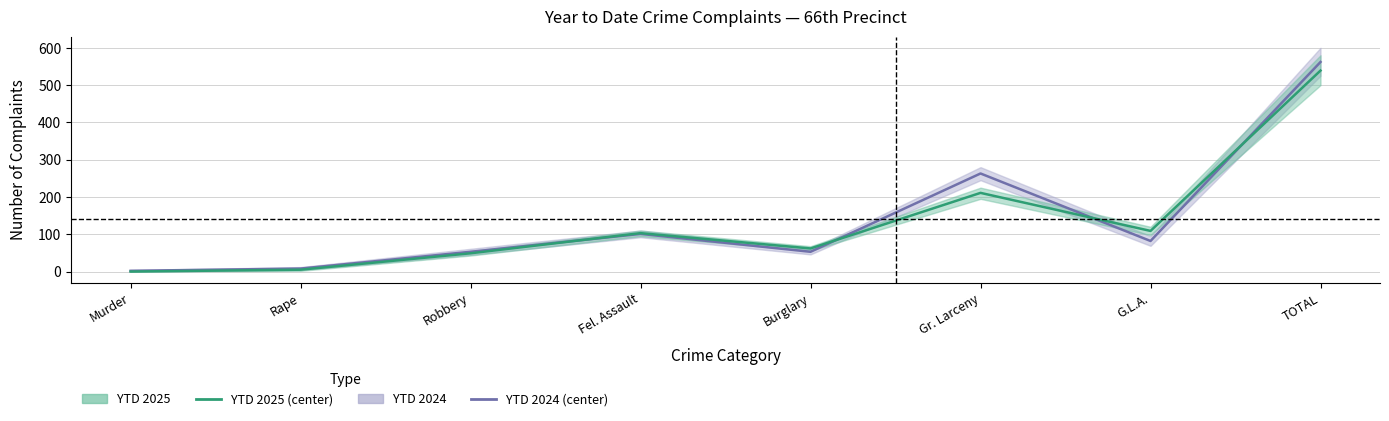

What is the label of the 2nd point from the right?

G.L.A.